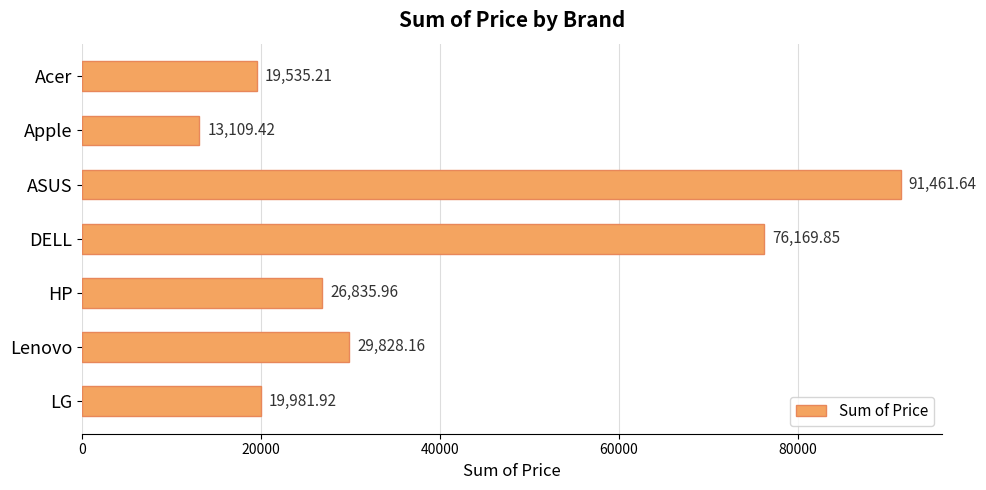

What is the change in value from ASUS to LG?

-71479.7